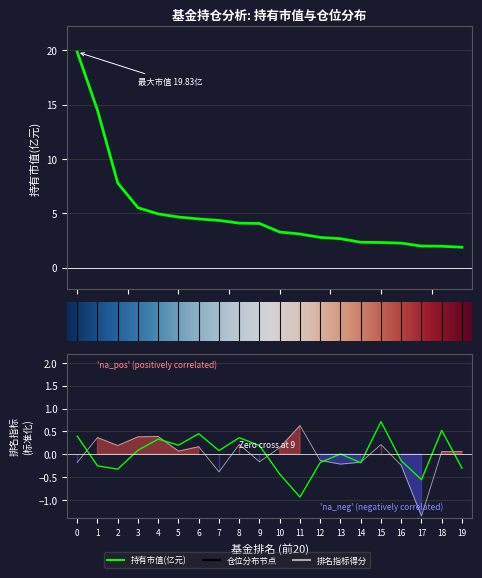

What is the difference between the 仓位占比 values at 1 and 3?

0.3